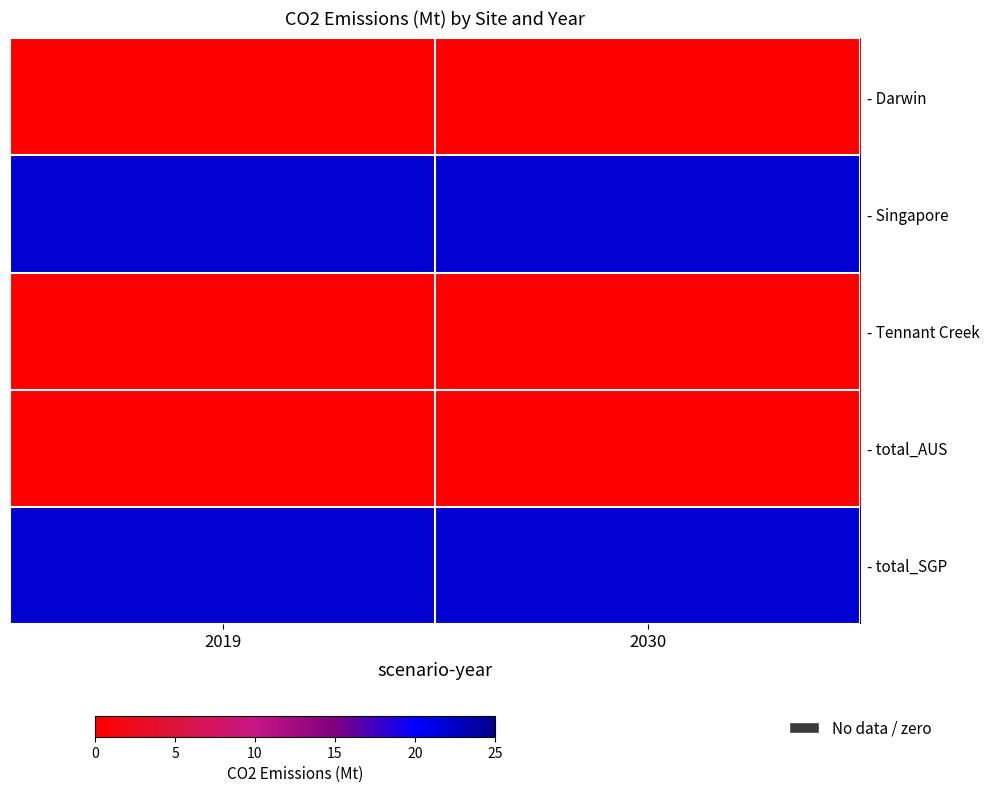

At 2030, list the series in order from largest to smallest.

- Singapore, - total_SGP, - Darwin, - Tennant Creek, - total_AUS